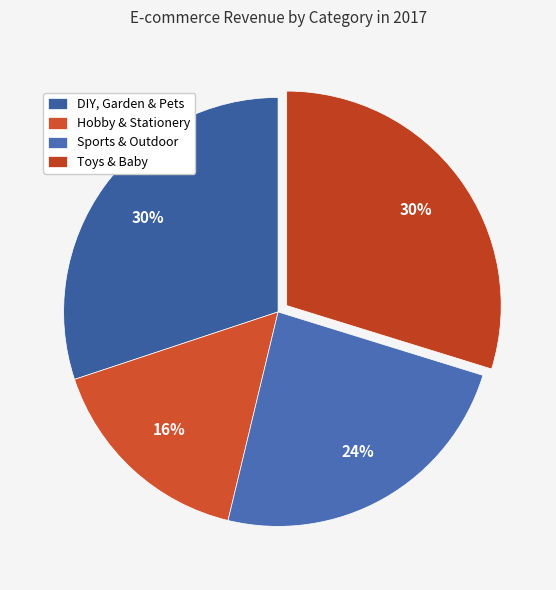

What percentage do Toys & Baby and Sports & Outdoor together represent?

53.7%